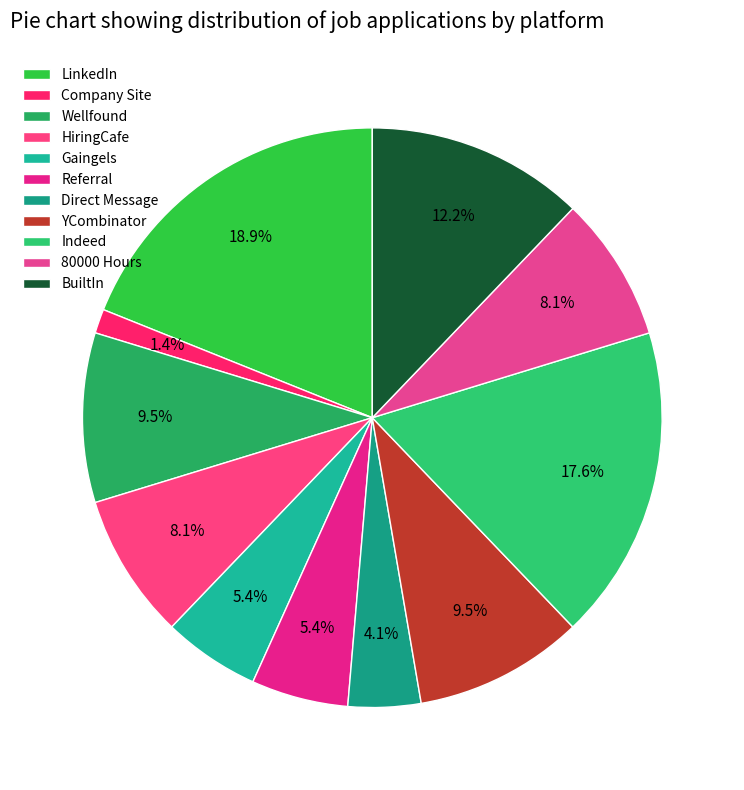

How many segments does this pie chart have?

11